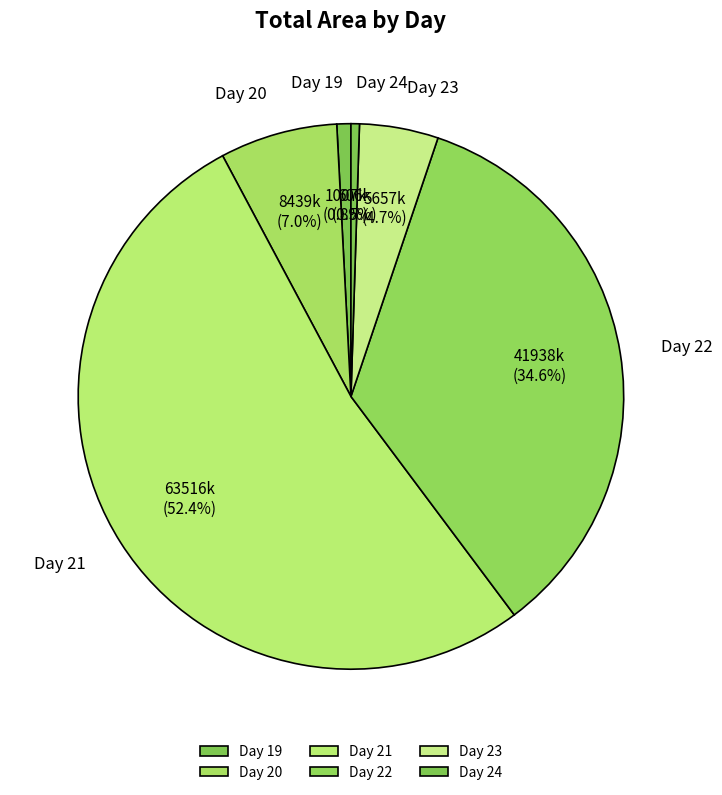

What is the largest slice in the pie chart?

Day 21